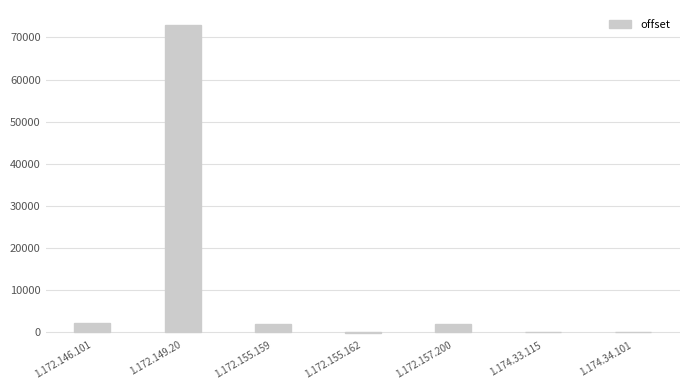

What is the greatest value displayed?

72874